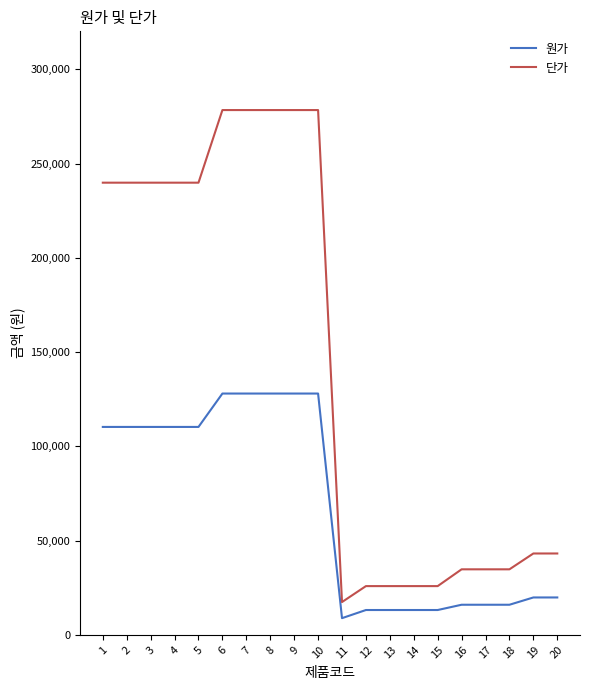

What is the average value of the 원가 series?

67055